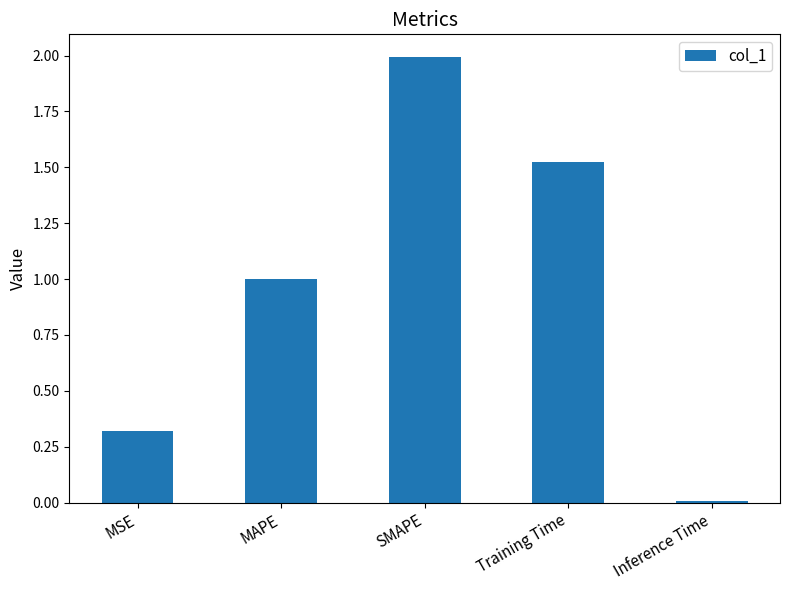

What is the ratio of the value at MSE to the value at Training Time?

0.2